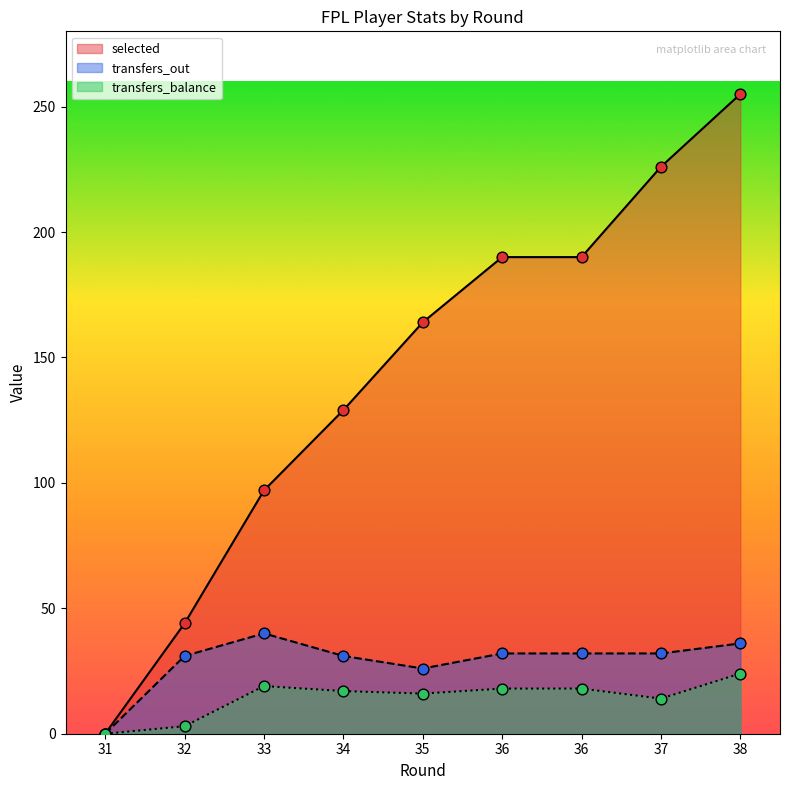

At which category is the sum across all series the highest?

38